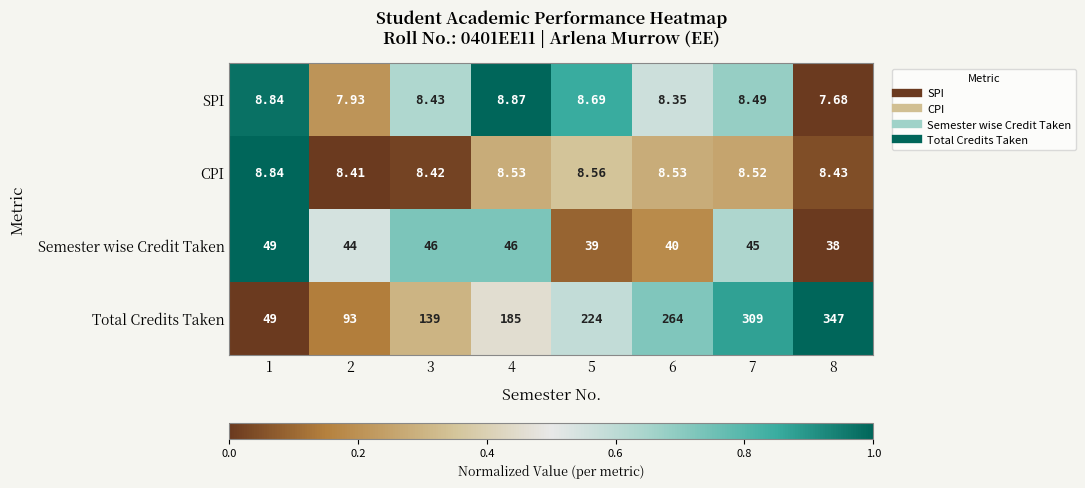

Rank the series at 7 from highest to lowest value.

Total Credits Taken, Semester wise Credit Taken, CPI, SPI